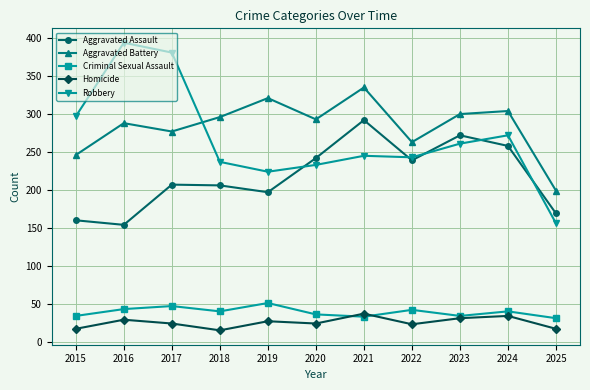

What are all the series names shown in the legend?

Aggravated Assault, Aggravated Battery, Criminal Sexual Assault, Homicide, Robbery